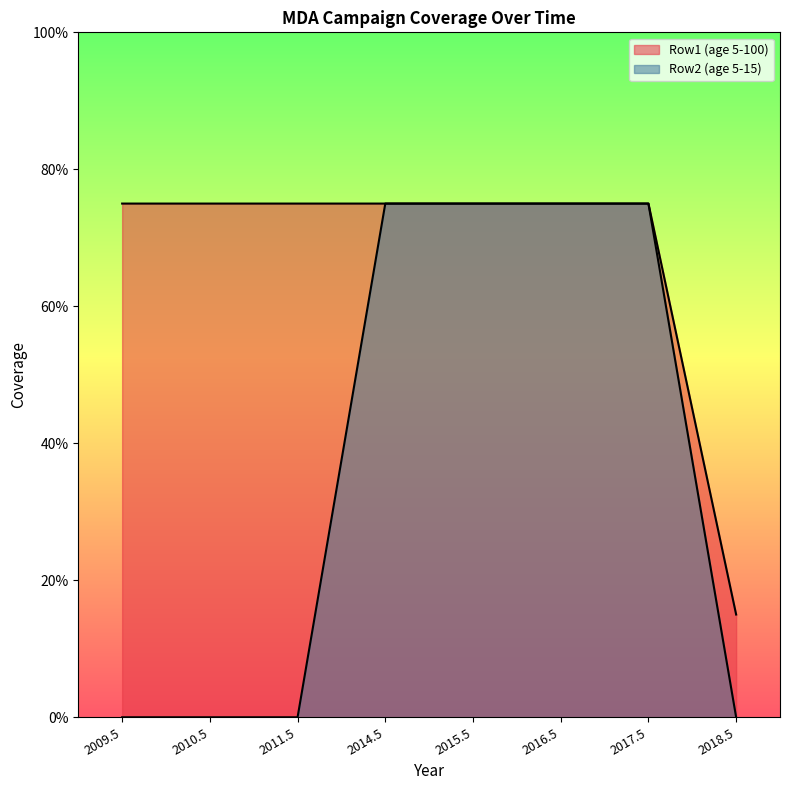

Rank the categories by Row2 (age 5-15) value from highest to lowest.

2014.5, 2015.5, 2016.5, 2017.5, 2009.5, 2010.5, 2011.5, 2018.5